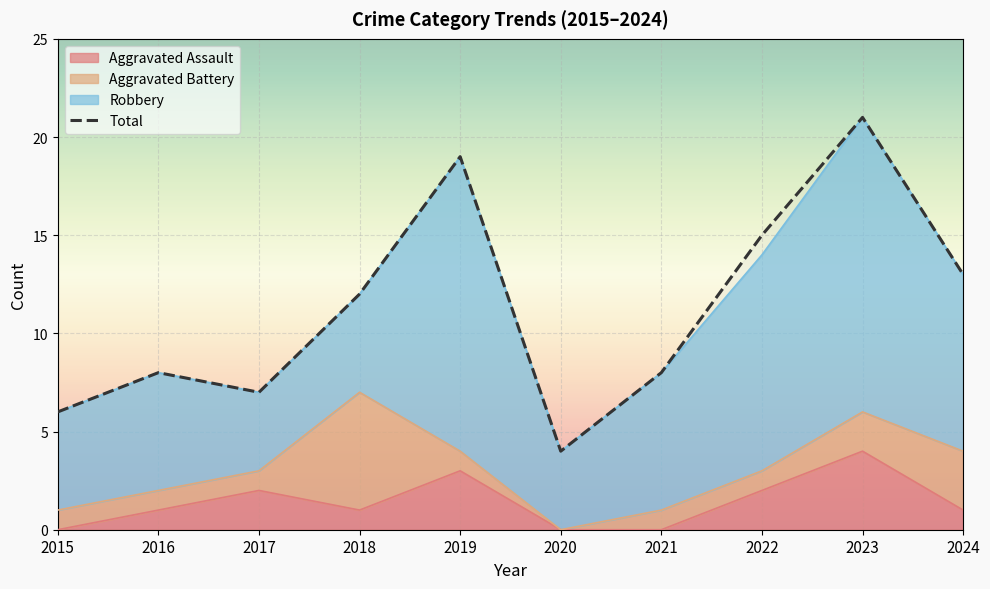

At which category does the data reach its first local peak?

2016